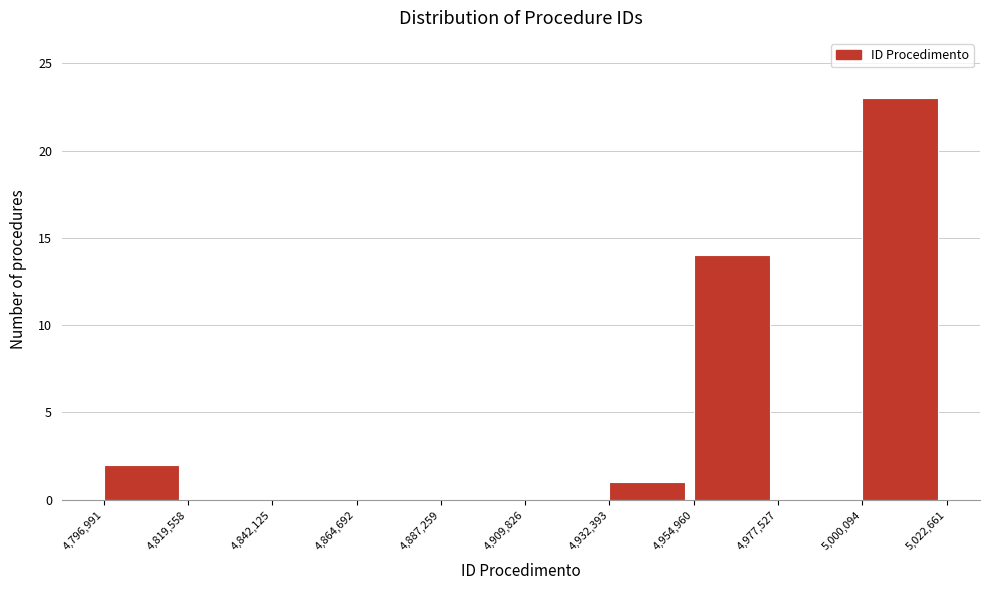

Reading left to right, list every bar in this chart as the range it spans on the x-axis followed by its height. The values are not printed on the chart, so give them approximately, as read against the axis.

4,796,991 to 4,819,558: 2
4,819,558 to 4,842,125: 0
4,842,125 to 4,864,692: 0
4,864,692 to 4,887,259: 0
4,887,259 to 4,909,826: 0
4,909,826 to 4,932,393: 0
4,932,393 to 4,954,960: 1
4,954,960 to 4,977,527: 14
4,977,527 to 5,000,094: 0
5,000,094 to 5,022,661: 23